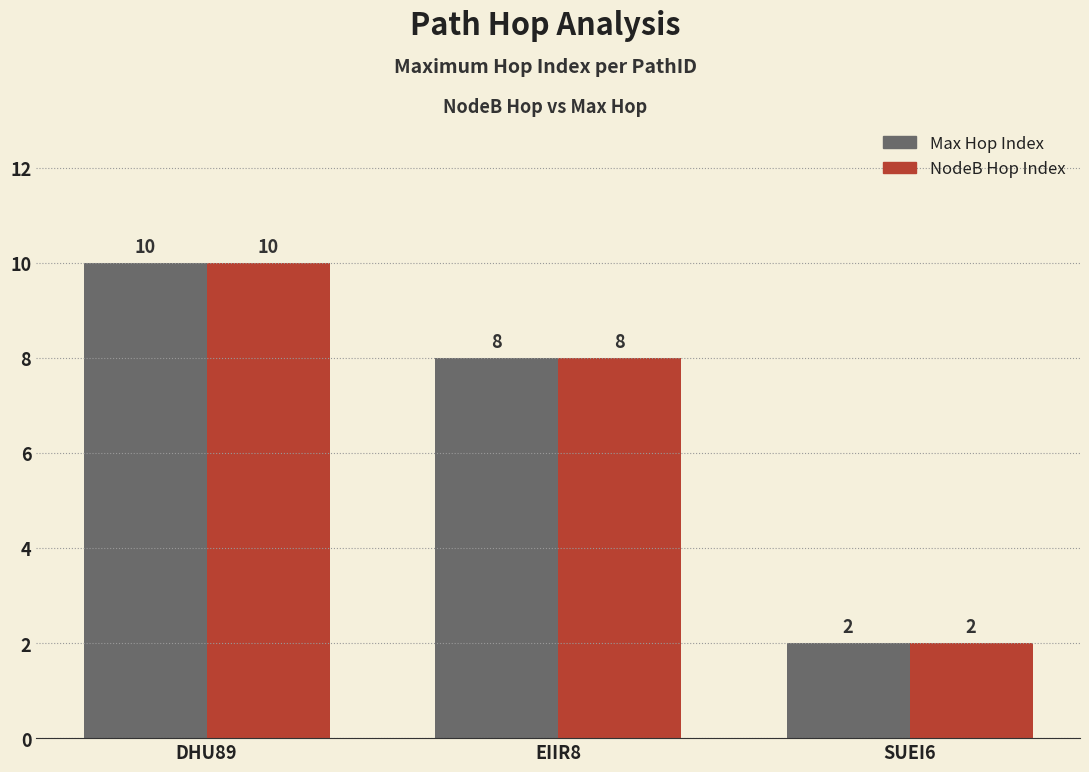

What is the label of the 2nd bar from the left?

EIIR8